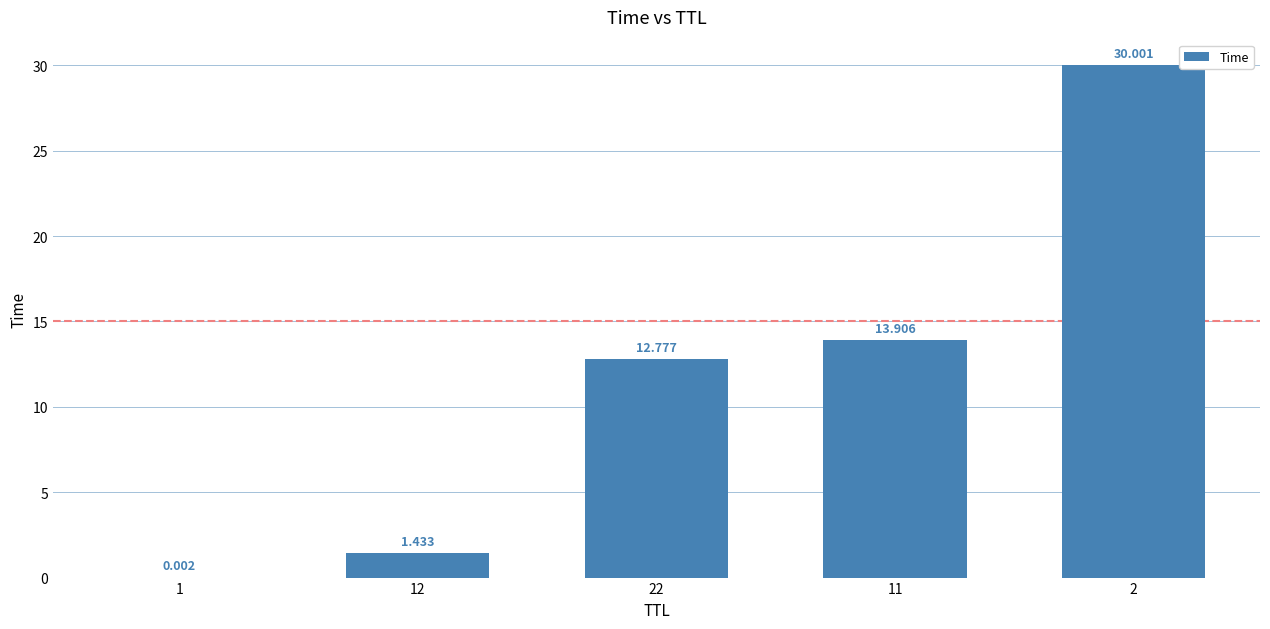

The value at 12 is 1.9. True or false?

False